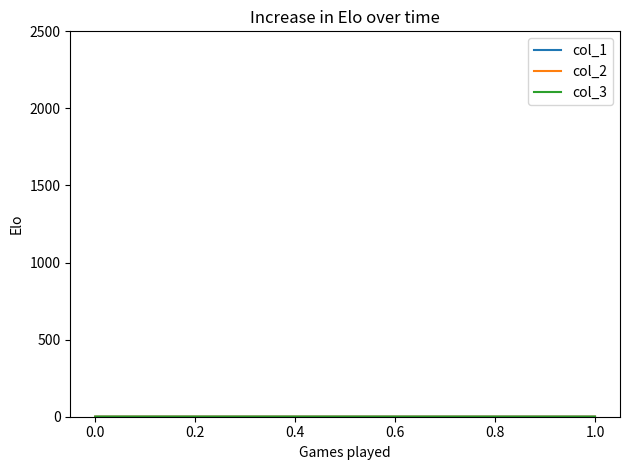

Which series has the largest range (max minus min)?

col_3